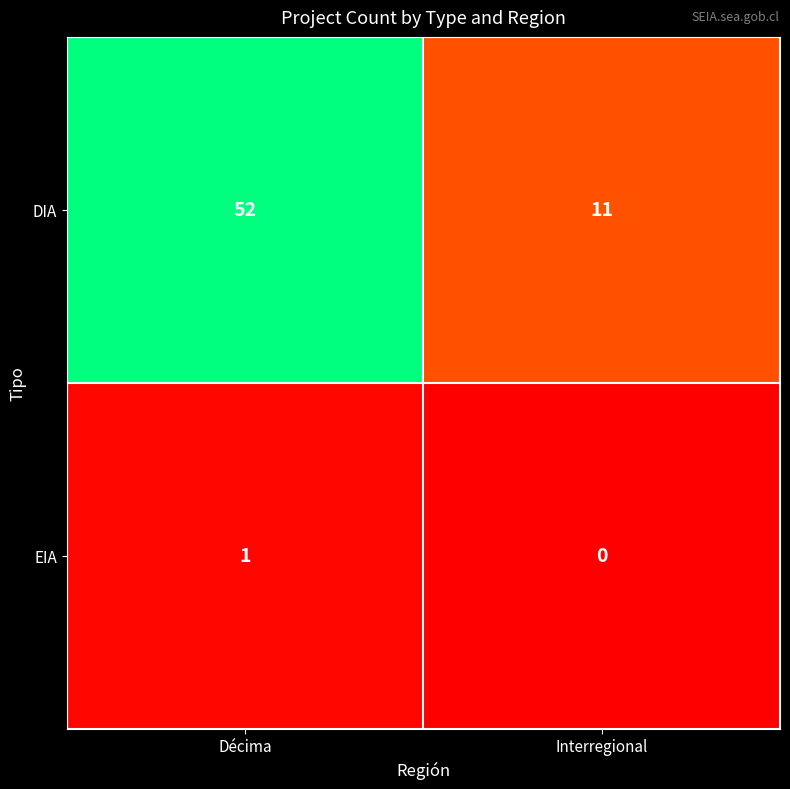

How many distinct data groups are displayed?

2